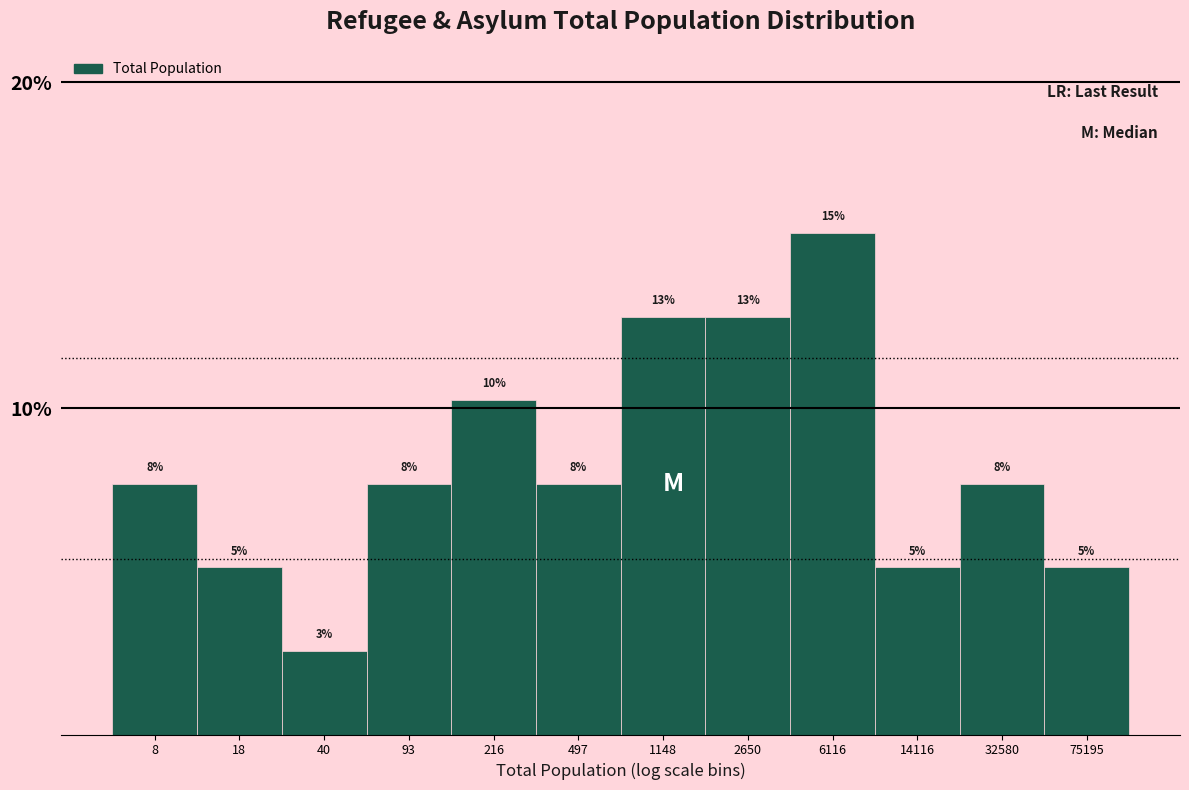

How many bars are there in total?

12